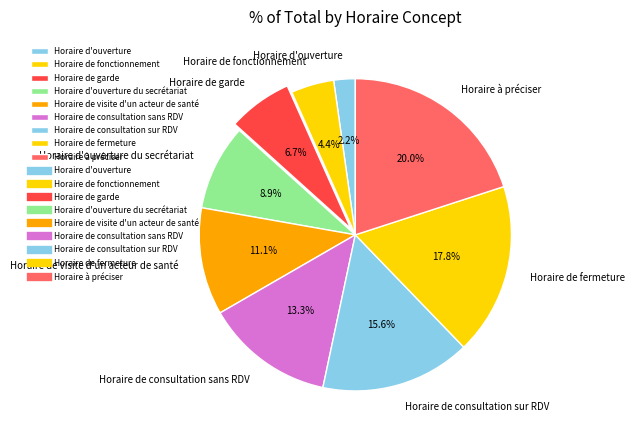

Does any single category account for the majority?

No